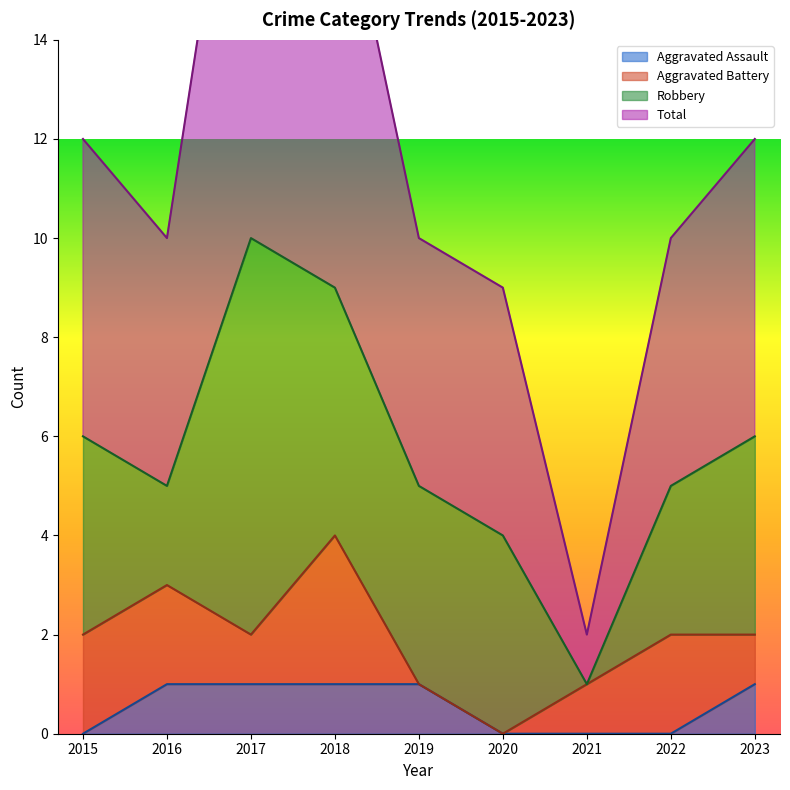

True or false: Total has more than 0 interior local peaks.

True